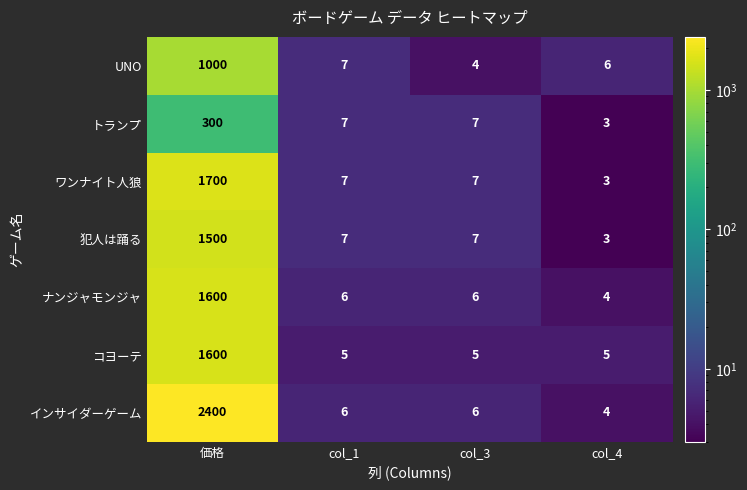

Read the トランプ value at col_3, to the nearest 10.

10